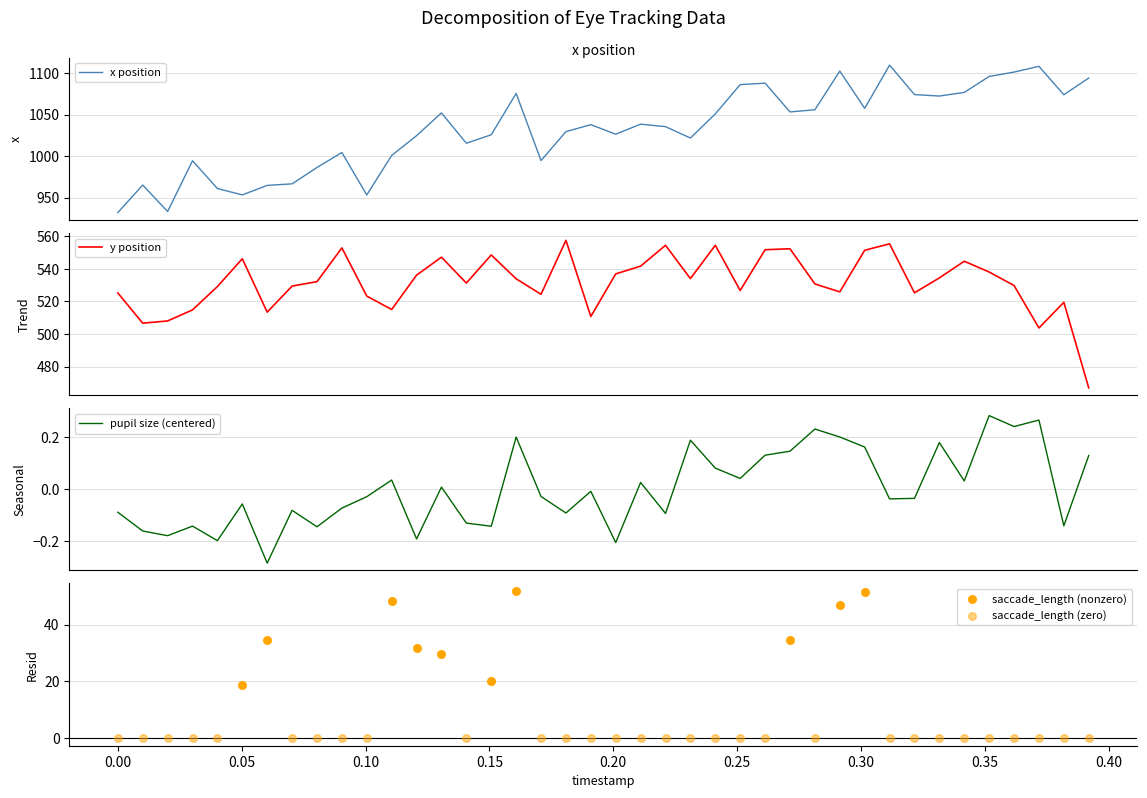

Which series reaches the maximum Y coordinate?

x